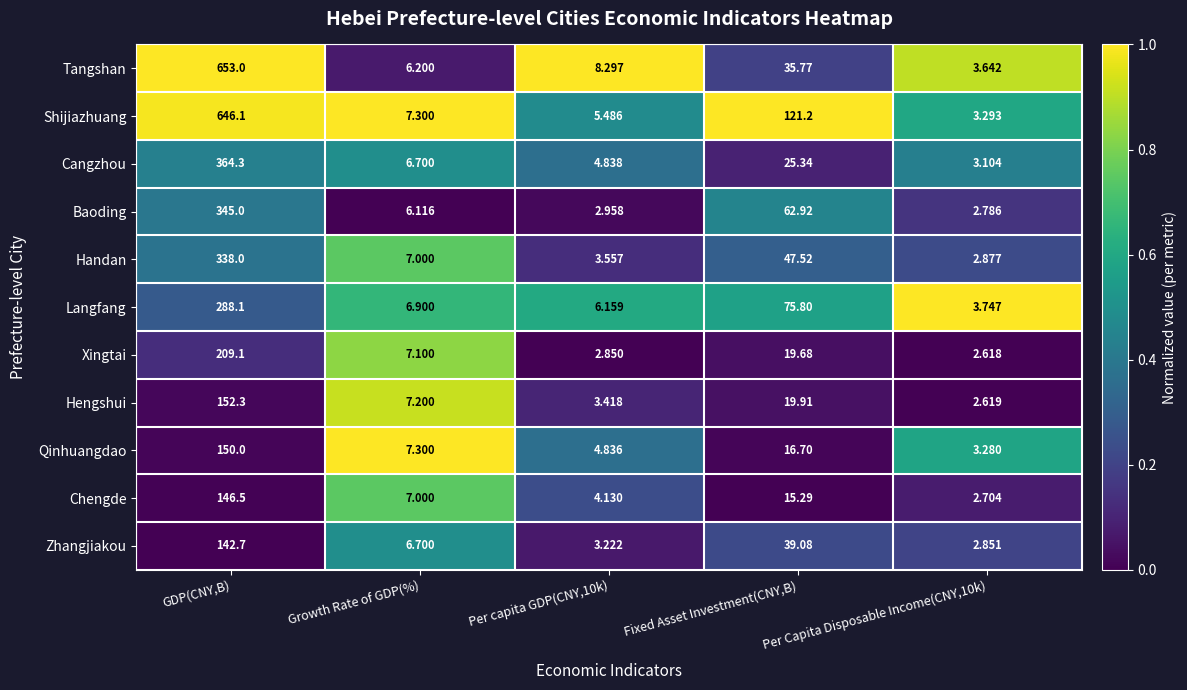

Is the value of Hengshui at GDP(CNY,B) greater than the value of Cangzhou at Per capita GDP(CNY,10k)?

Yes